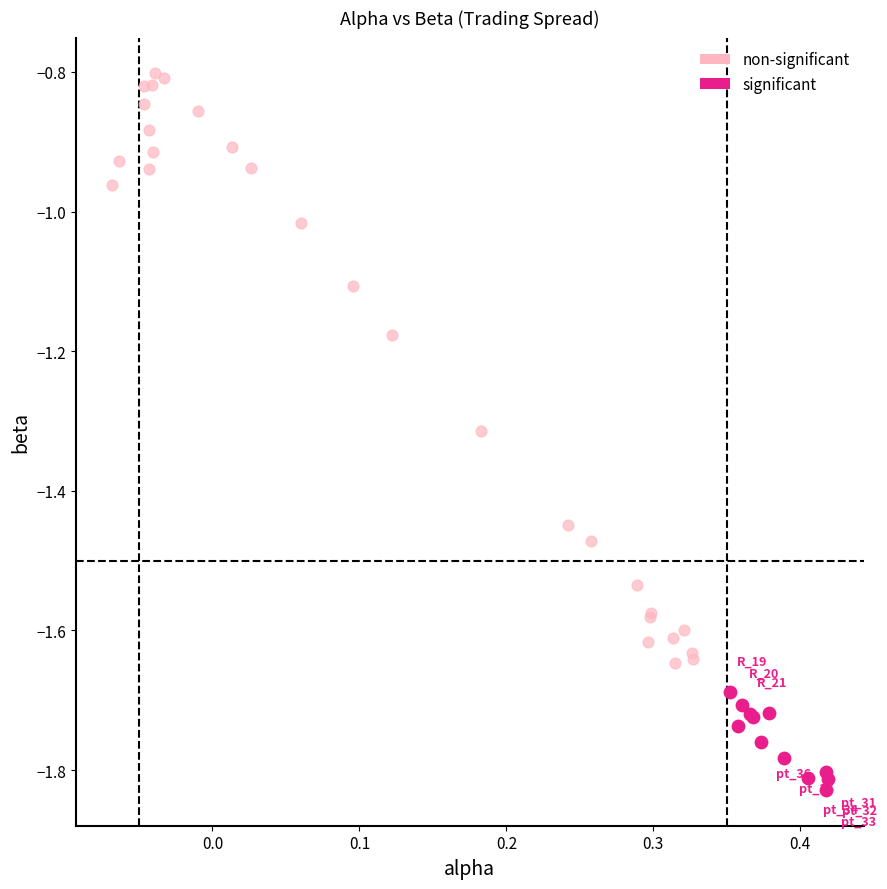

Which series reaches the minimum Y coordinate?

significant